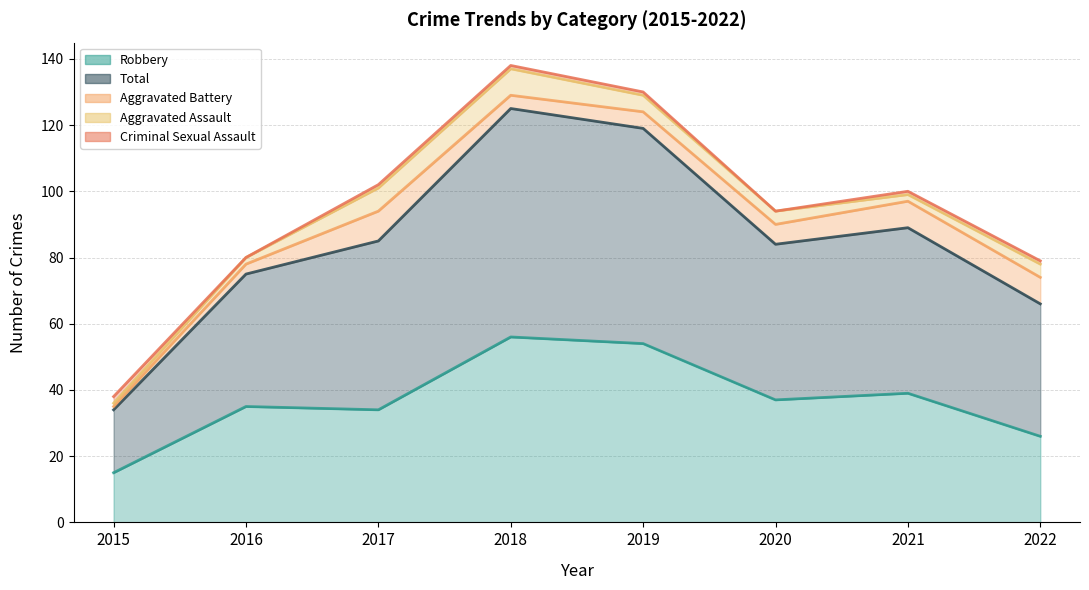

What is the value of the Robbery point at the 7th from the left?

39